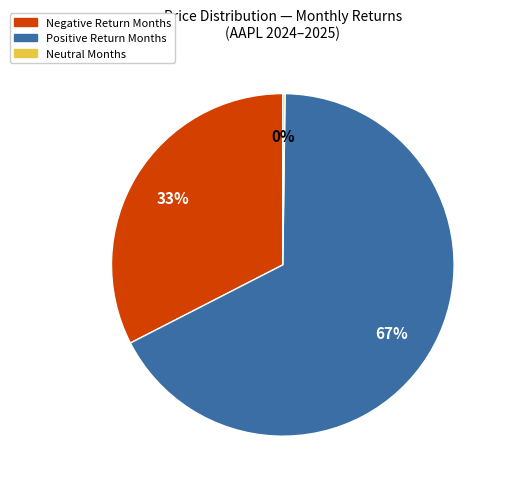

To the nearest percent, what is the difference between the largest and smallest slice percentages?

67%